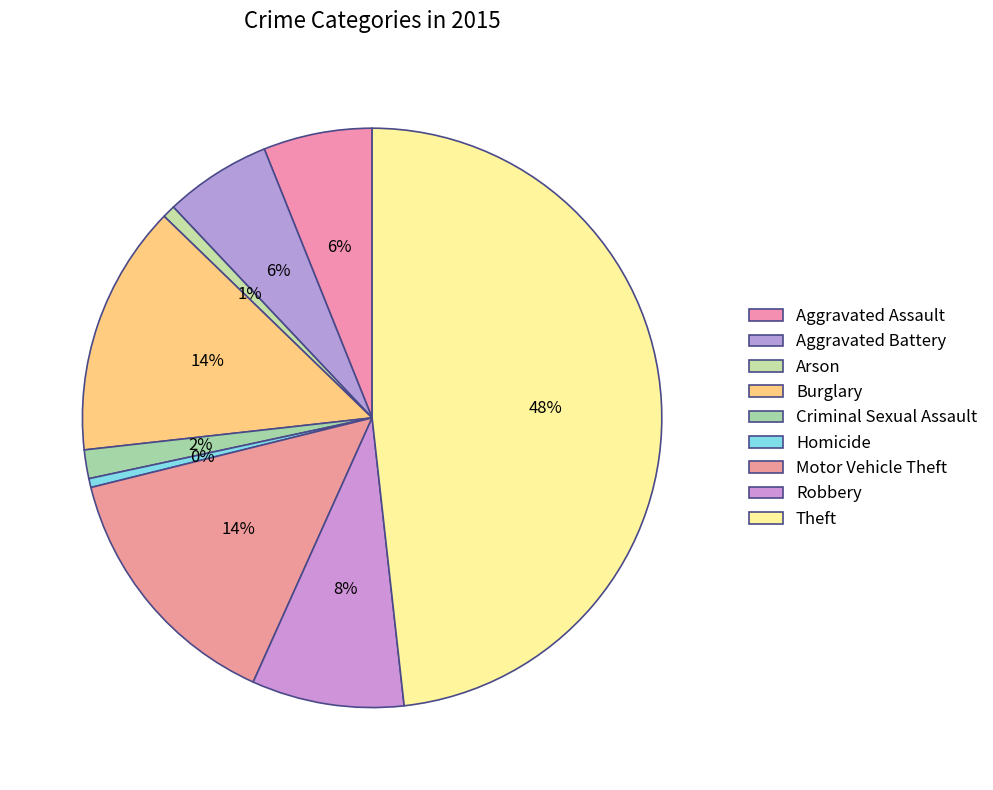

How many slices are in this pie chart?

9